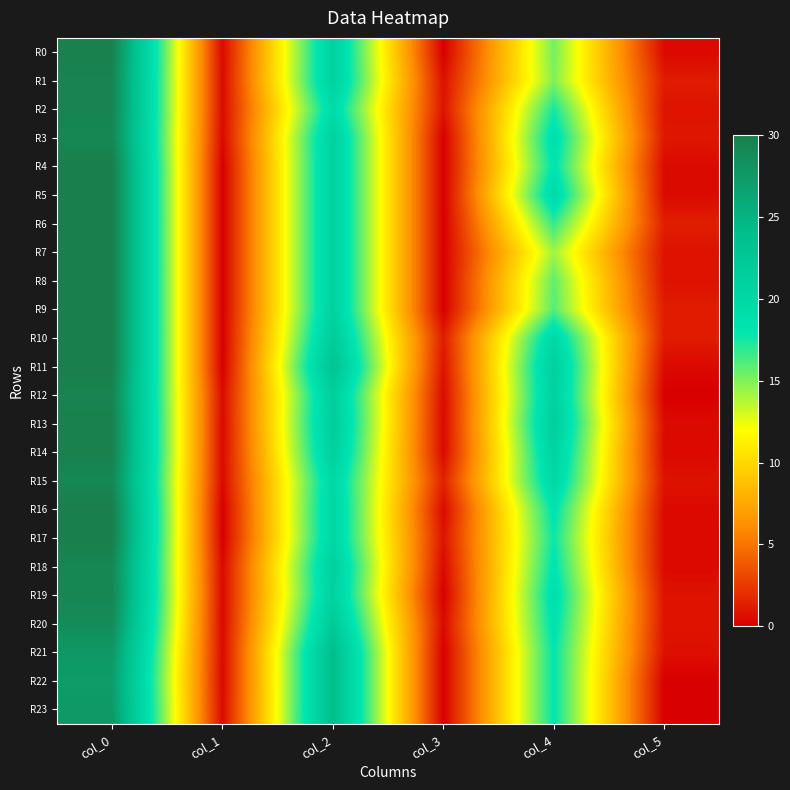

Reading left to right, extract all data points from this chart.

R0: col_0=29.8	col_1=0.4	col_2=21.0	col_3=0.0	col_4=15.2	col_5=0.4
R1: col_0=29.5	col_1=0.5	col_2=21.0	col_3=0.7	col_4=15.0	col_5=1.2
R2: col_0=29.5	col_1=0.5	col_2=19.5	col_3=0.9	col_4=17.5	col_5=0.9
R3: col_0=29.2	col_1=0.4	col_2=21.0	col_3=0.0	col_4=19.0	col_5=1.0
R4: col_0=30.0	col_1=0.0	col_2=21.0	col_3=0.0	col_4=18.3	col_5=0.5
R5: col_0=30.0	col_1=0.0	col_2=21.0	col_3=0.0	col_4=19.7	col_5=0.5
R6: col_0=30.0	col_1=0.0	col_2=21.0	col_3=0.0	col_4=16.8	col_5=1.3
R7: col_0=30.0	col_1=0.0	col_2=21.0	col_3=0.0	col_4=14.2	col_5=0.8
R8: col_0=30.0	col_1=0.0	col_2=21.0	col_3=0.0	col_4=15.8	col_5=0.8
R9: col_0=30.0	col_1=0.0	col_2=21.0	col_3=0.0	col_4=16.0	col_5=1.2
R10: col_0=30.0	col_1=0.0	col_2=22.0	col_3=1.2	col_4=20.0	col_5=1.2
R11: col_0=30.0	col_1=0.0	col_2=23.2	col_3=0.8	col_4=21.2	col_5=0.4
R12: col_0=29.5	col_1=0.5	col_2=21.5	col_3=0.5	col_4=21.0	col_5=0.0
R13: col_0=29.8	col_1=0.4	col_2=21.8	col_3=0.4	col_4=21.5	col_5=0.5
R14: col_0=29.8	col_1=0.4	col_2=21.2	col_3=0.4	col_4=20.8	col_5=0.4
R15: col_0=29.2	col_1=0.4	col_2=20.0	col_3=1.4	col_4=20.0	col_5=0.8
R16: col_0=30.0	col_1=0.0	col_2=20.3	col_3=0.5	col_4=18.3	col_5=0.5
R17: col_0=30.0	col_1=0.0	col_2=20.2	col_3=0.8	col_4=17.8	col_5=0.4
R18: col_0=29.2	col_1=0.4	col_2=21.2	col_3=0.4	col_4=18.2	col_5=0.4
R19: col_0=29.3	col_1=0.5	col_2=21.0	col_3=0.0	col_4=19.0	col_5=0.8
R20: col_0=28.8	col_1=0.4	col_2=22.2	col_3=0.4	col_4=18.5	col_5=0.9
R21: col_0=27.7	col_1=0.5	col_2=24.0	col_3=0.0	col_4=18.0	col_5=0.7
R22: col_0=27.2	col_1=0.4	col_2=24.0	col_3=0.0	col_4=18.0	col_5=0.0
R23: col_0=27.5	col_1=0.5	col_2=24.0	col_3=0.0	col_4=18.0	col_5=0.0